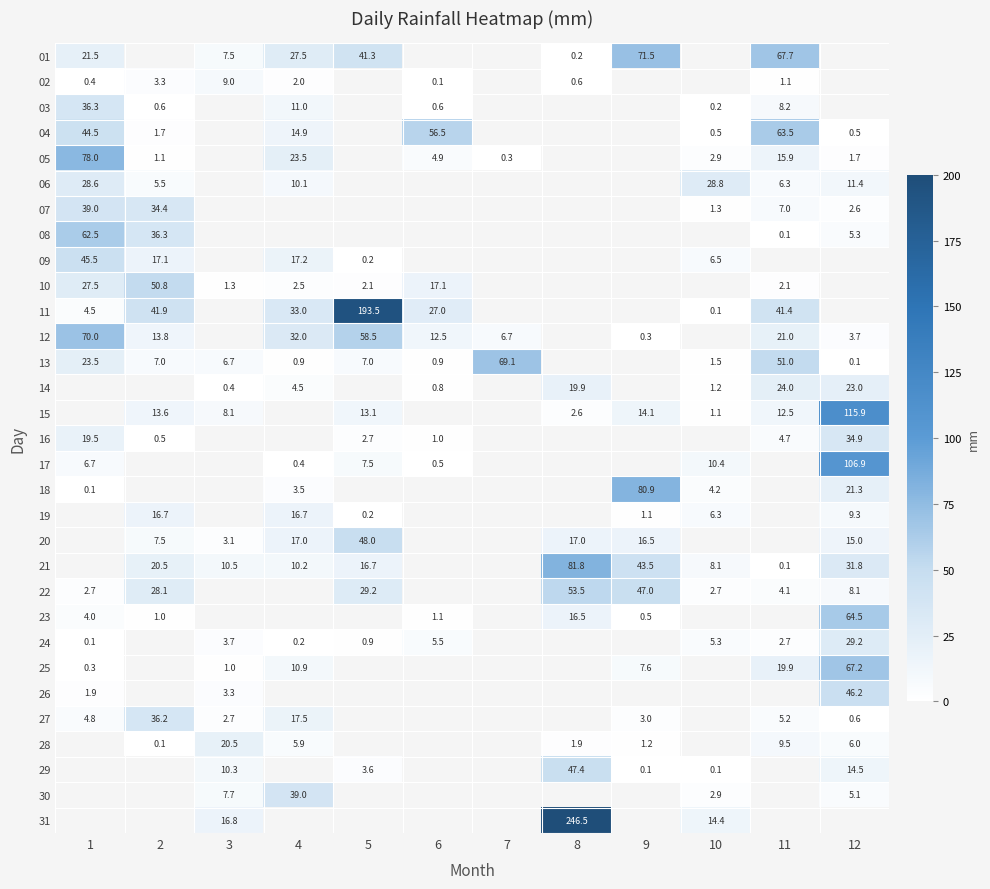

True or false: 02 has a value of 2.0 at 4.

True